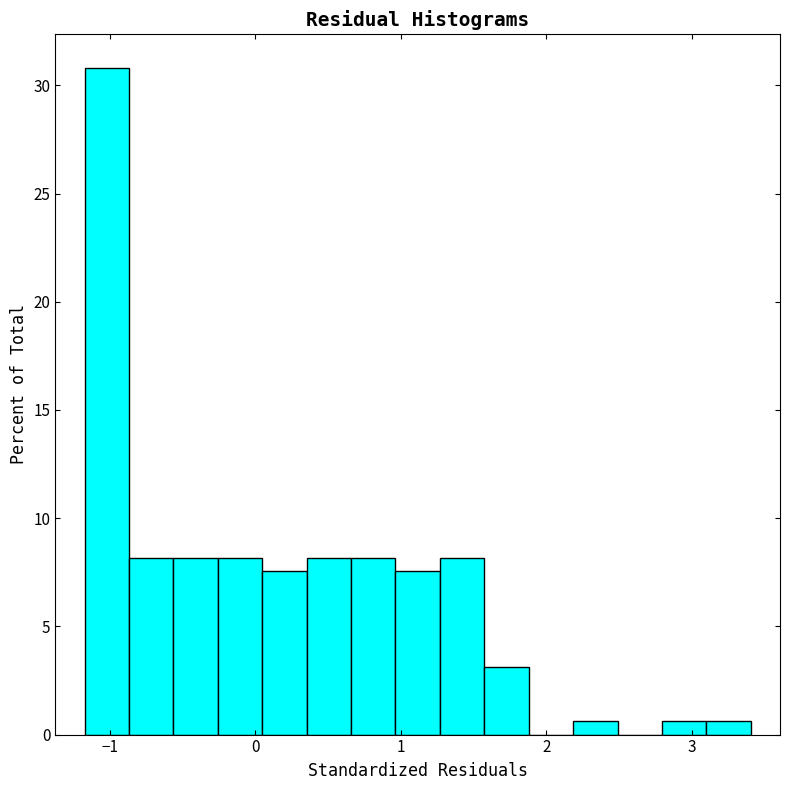

Around what value on the x-axis is the tallest bar? Give the approximate position of its centre, as read against the axis.

-1.0